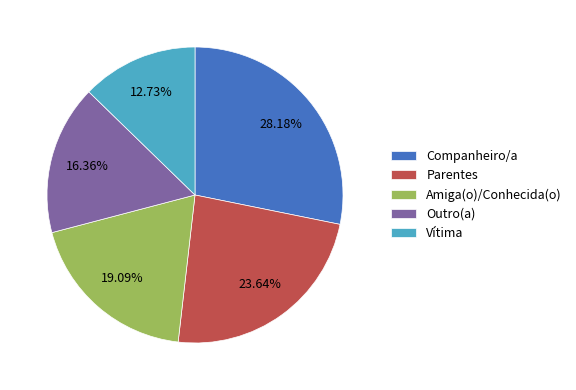

Is there a majority slice in this chart?

No